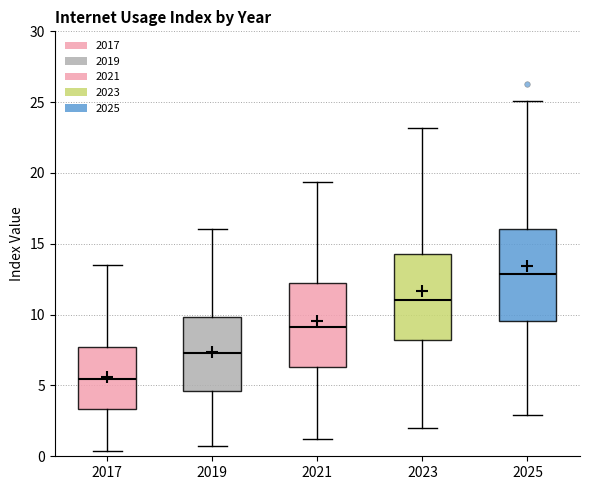

Reading left to right, transcribe this box plot: for each box, give where its median line is, the range the box spans, and where its two whiskers end, as read against the y-axis. The values are not printed on the chart, so give them approximately, as read against the axis.

2017: median 5.5, box 3.5 to 7.5, whiskers 0.5 to 13.5
2019: median 7.5, box 4.5 to 10.0, whiskers 0.5 to 16.0
2021: median 9.0, box 6.5 to 12.0, whiskers 1.0 to 19.5
2023: median 11.0, box 8.0 to 14.5, whiskers 2.0 to 23.0
2025: median 13.0, box 9.5 to 16.0, whiskers 3.0 to 25.0